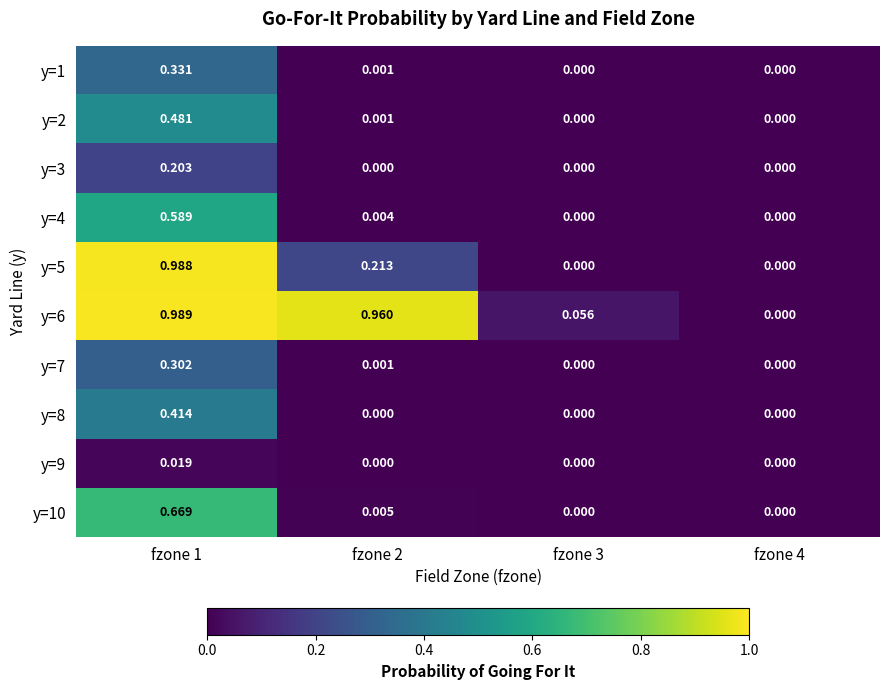

Which series has the largest range (max minus min)?

y=6